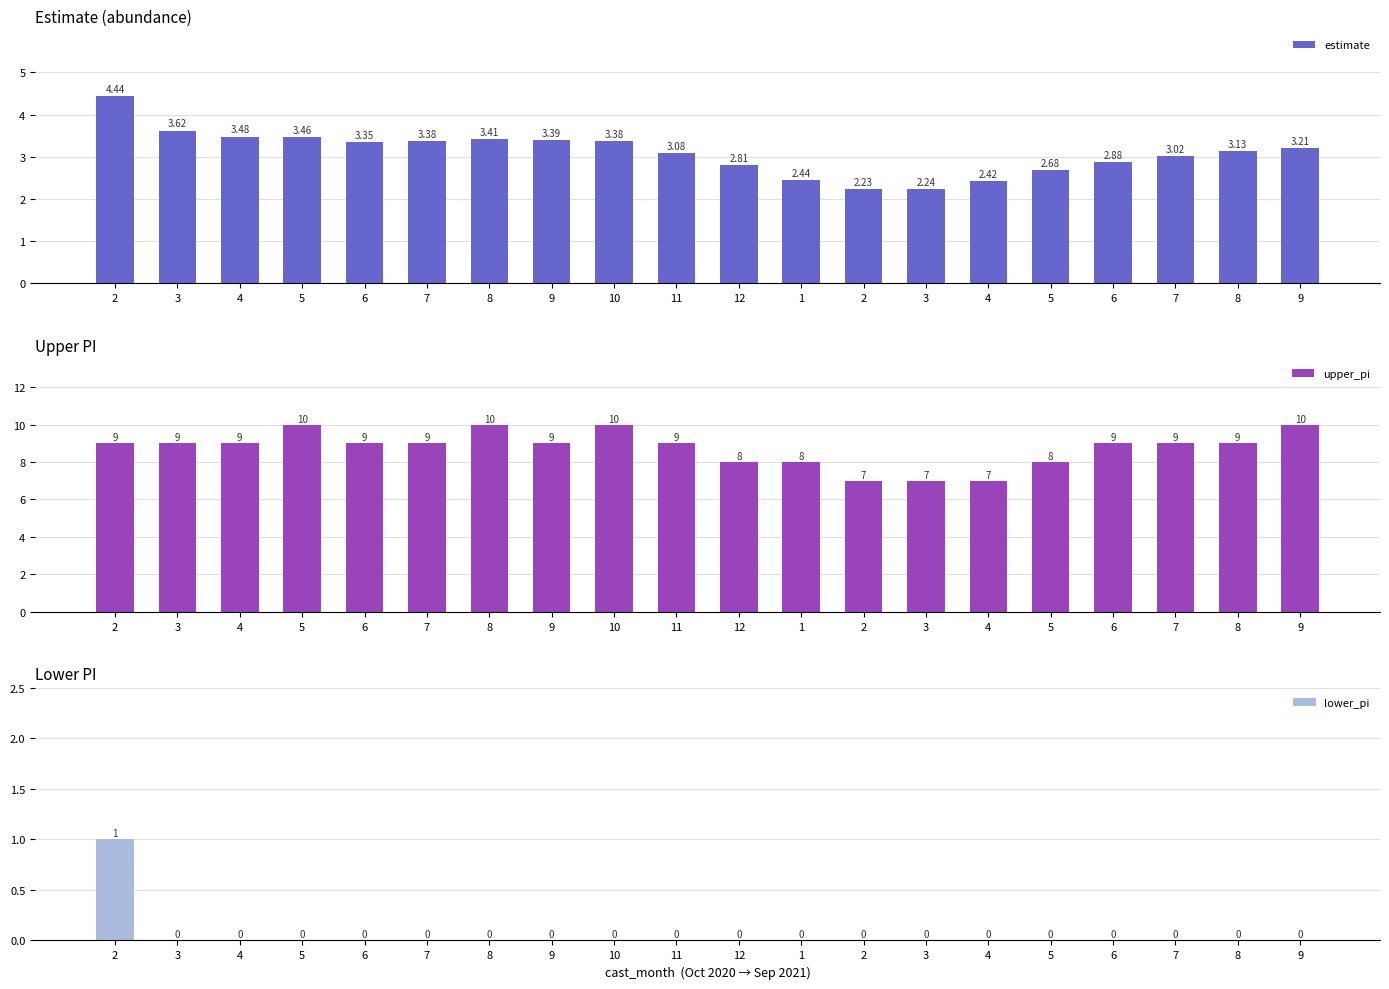

List the labels in order of estimate value, largest first.

2, 3, 4, 5, 8, 9, 7, 10, 6, 9, 8, 11, 7, 6, 12, 5, 1, 4, 3, 2